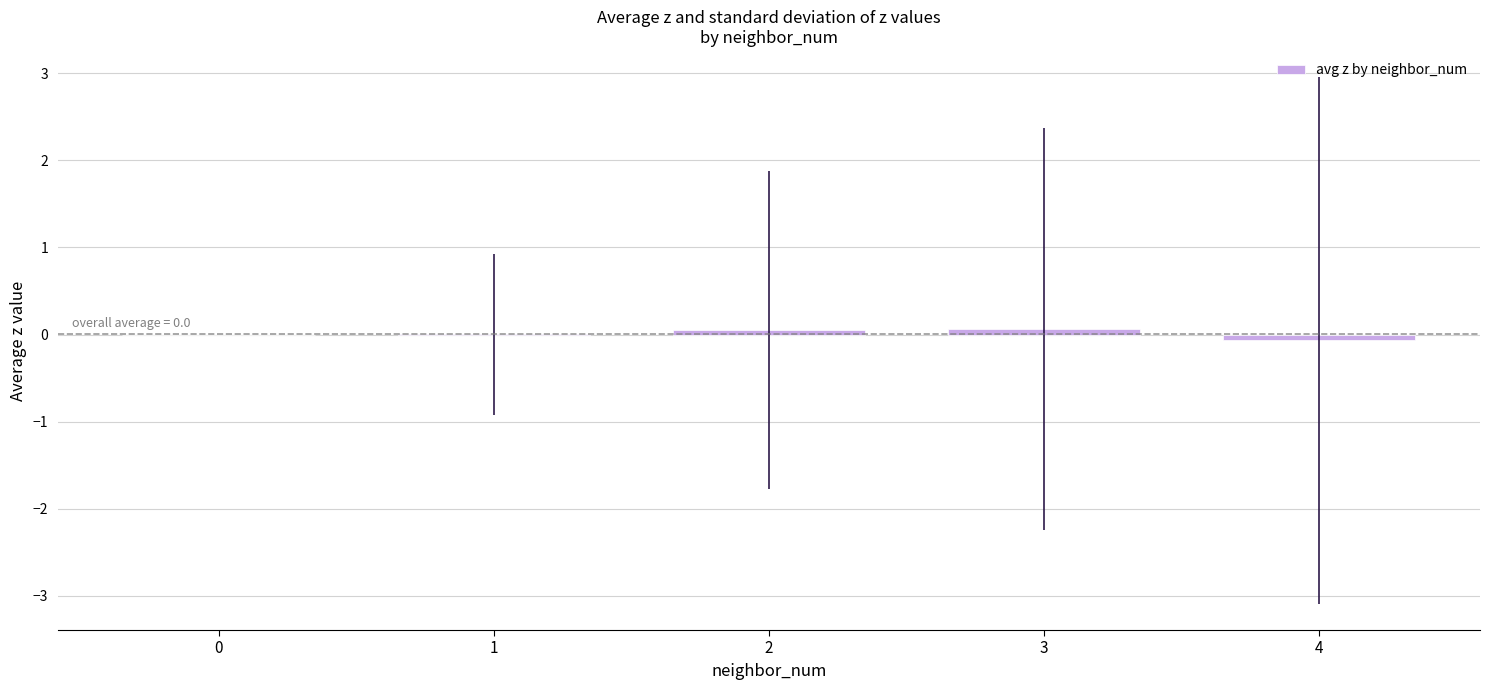

What is the sum of the values at 2 and 3?

0.1